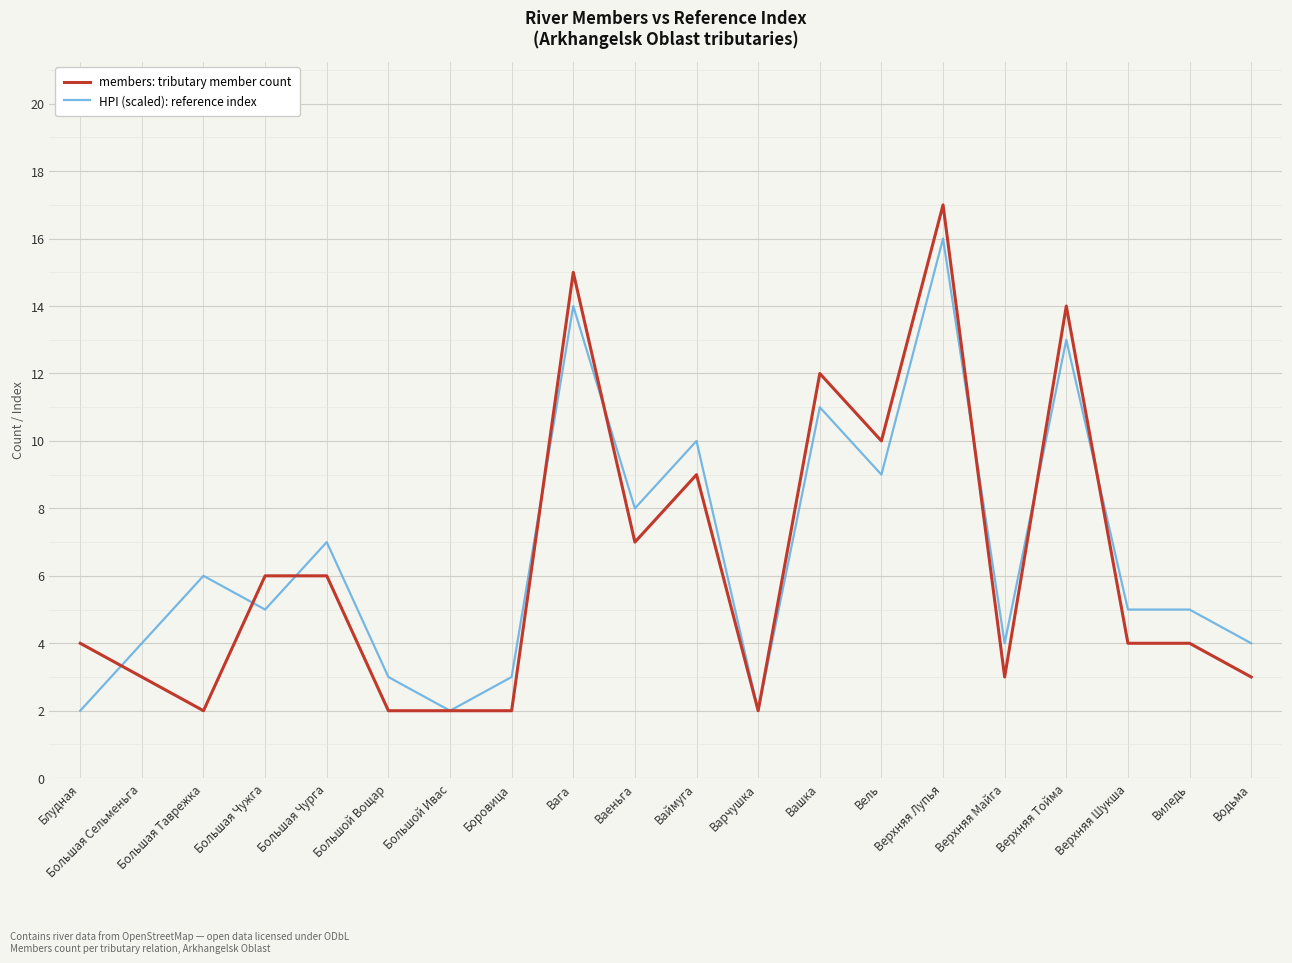

What are all the series names shown in the legend?

members: tributary member count, HPI (scaled): reference index